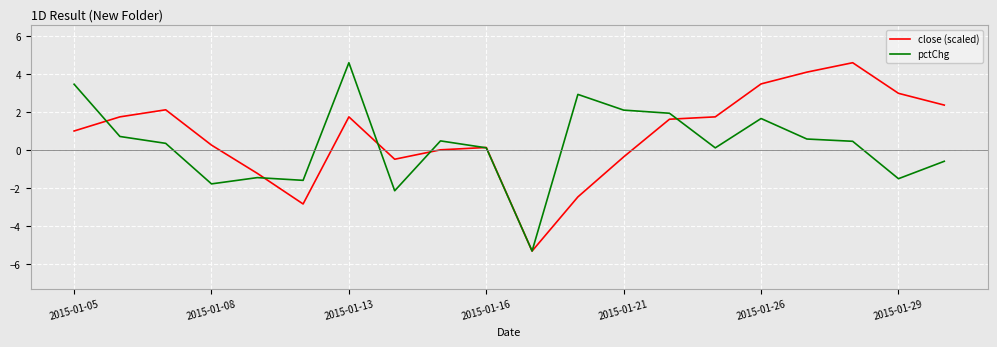

What is the maximum value for pctChg?

4.6